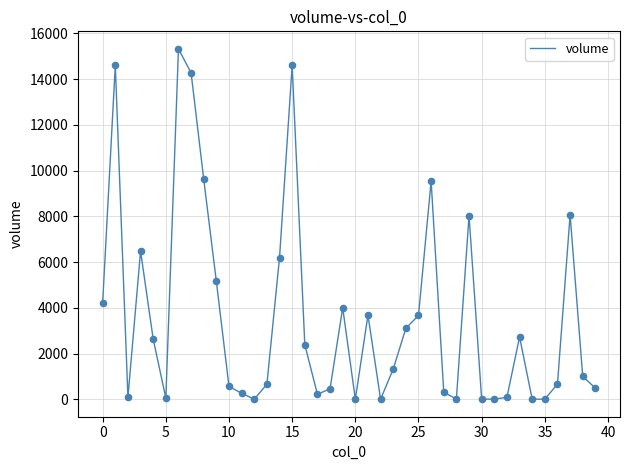

What is the greatest value displayed?

15326.3